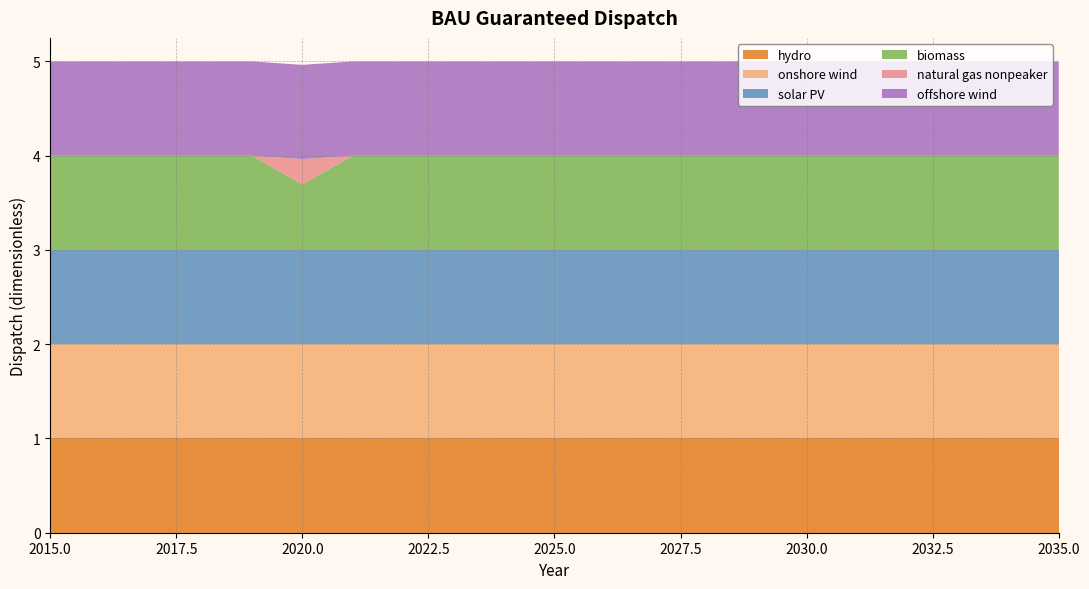

Reading left to right, transcribe all the data shown in this chart.

hydro: 1.0	1.0	1.0	1.0	1.0	1.0	1.0	1.0	1.0	1.0	1.0	1.0	1.0	1.0	1.0	1.0	1.0	1.0	1.0	1.0	1.0
onshore wind: 1.0	1.0	1.0	1.0	1.0	1.0	1.0	1.0	1.0	1.0	1.0	1.0	1.0	1.0	1.0	1.0	1.0	1.0	1.0	1.0	1.0
solar PV: 1.0	1.0	1.0	1.0	1.0	1.0	1.0	1.0	1.0	1.0	1.0	1.0	1.0	1.0	1.0	1.0	1.0	1.0	1.0	1.0	1.0
biomass: 1.0	1.0	1.0	1.0	1.0	0.7	1.0	1.0	1.0	1.0	1.0	1.0	1.0	1.0	1.0	1.0	1.0	1.0	1.0	1.0	1.0
natural gas nonpeaker: 0.0	0.0	0.0	0.0	0.0	0.3	0.0	0.0	0.0	0.0	0.0	0.0	0.0	0.0	0.0	0.0	0.0	0.0	0.0	0.0	0.0
offshore wind: 1.0	1.0	1.0	1.0	1.0	1.0	1.0	1.0	1.0	1.0	1.0	1.0	1.0	1.0	1.0	1.0	1.0	1.0	1.0	1.0	1.0